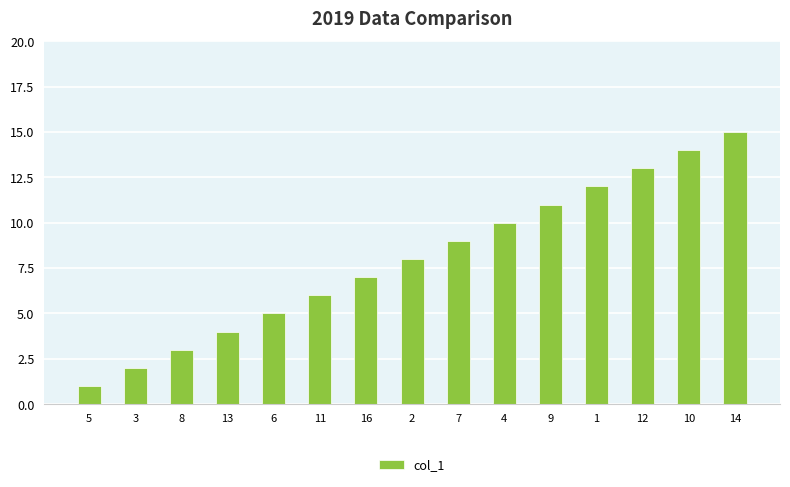

Which category has the lowest value across all series?

5